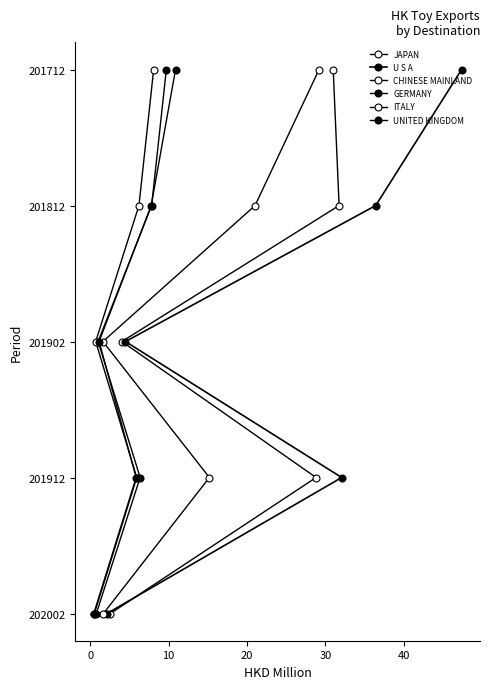

How many series are shown in this chart?

6